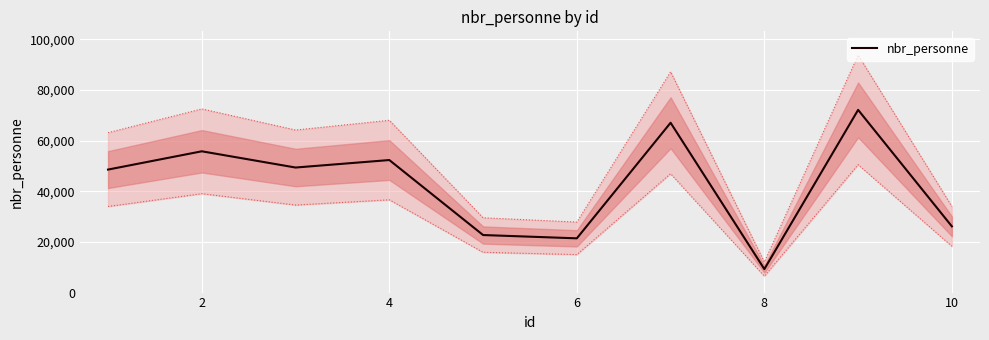

True or false: the data has more than 2 interior local peaks.

True